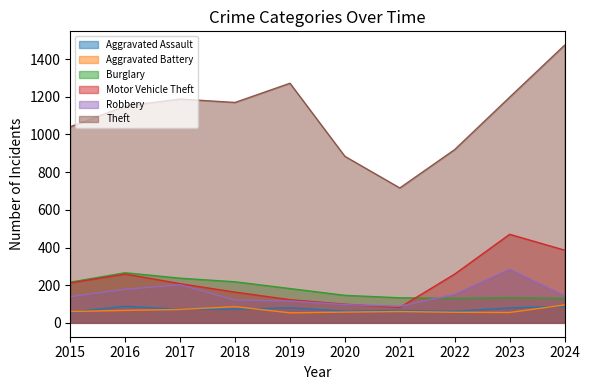

True or false: Robbery has a value of 178 at 2016.

True